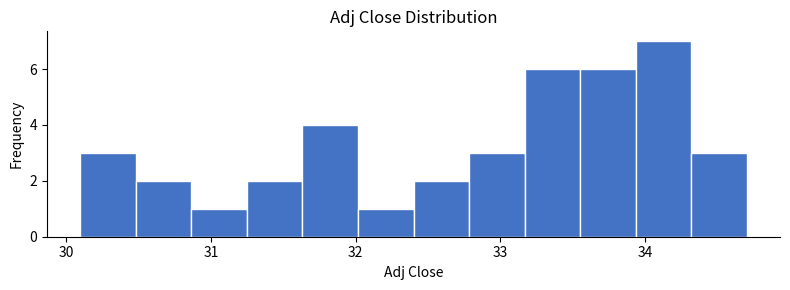

Read against the x-axis, roughly where is the centre of the tallest bar?

34.1